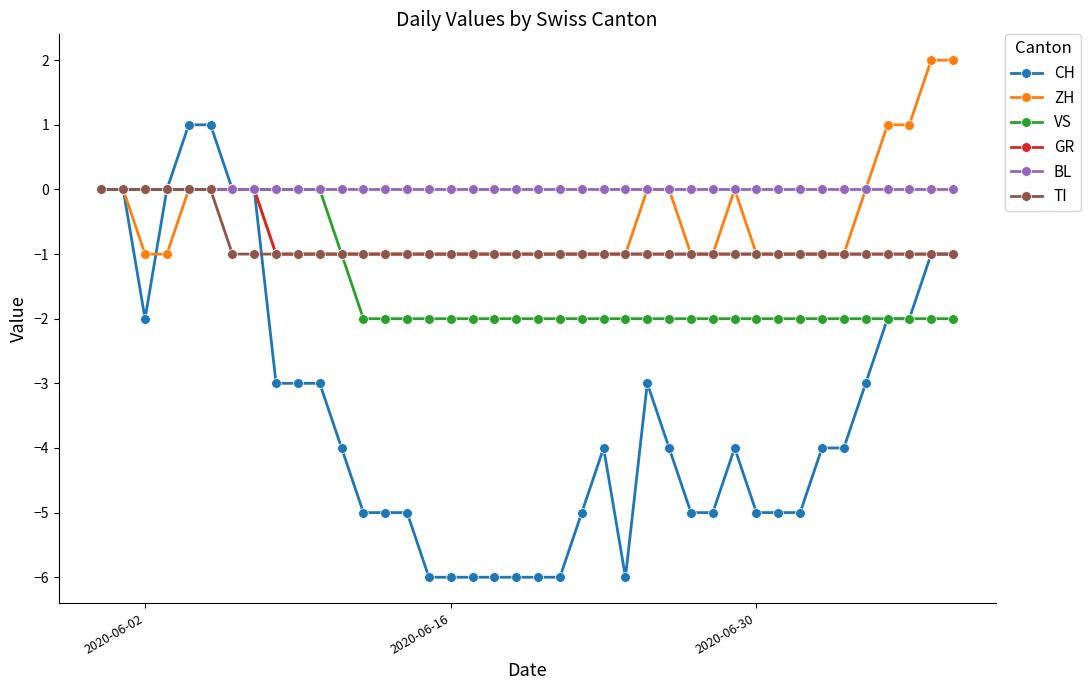

What is the greatest value displayed?

2